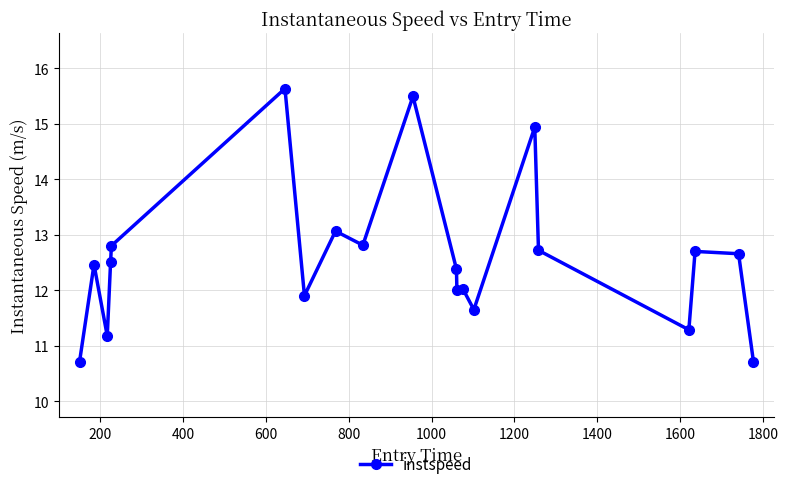

What is the minimum value shown in the chart?

10.7